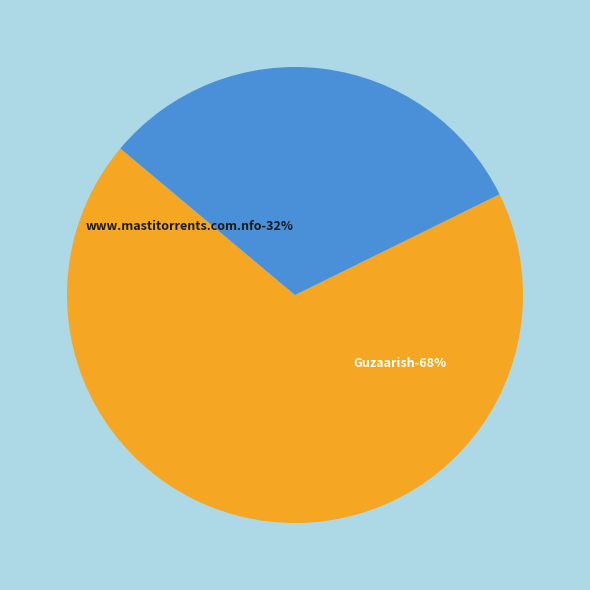

To the nearest percent, what is the difference between the www.mastitorrents.com.nfo and Guzaarish (2010) SCam Rip 1CD Xvid MP3 slice percentages?

37%